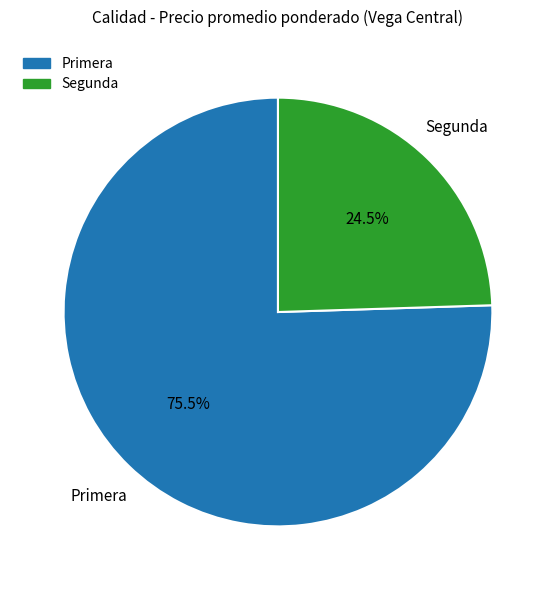

Approximately how many times larger is the value at Segunda compared to Primera?

0.3